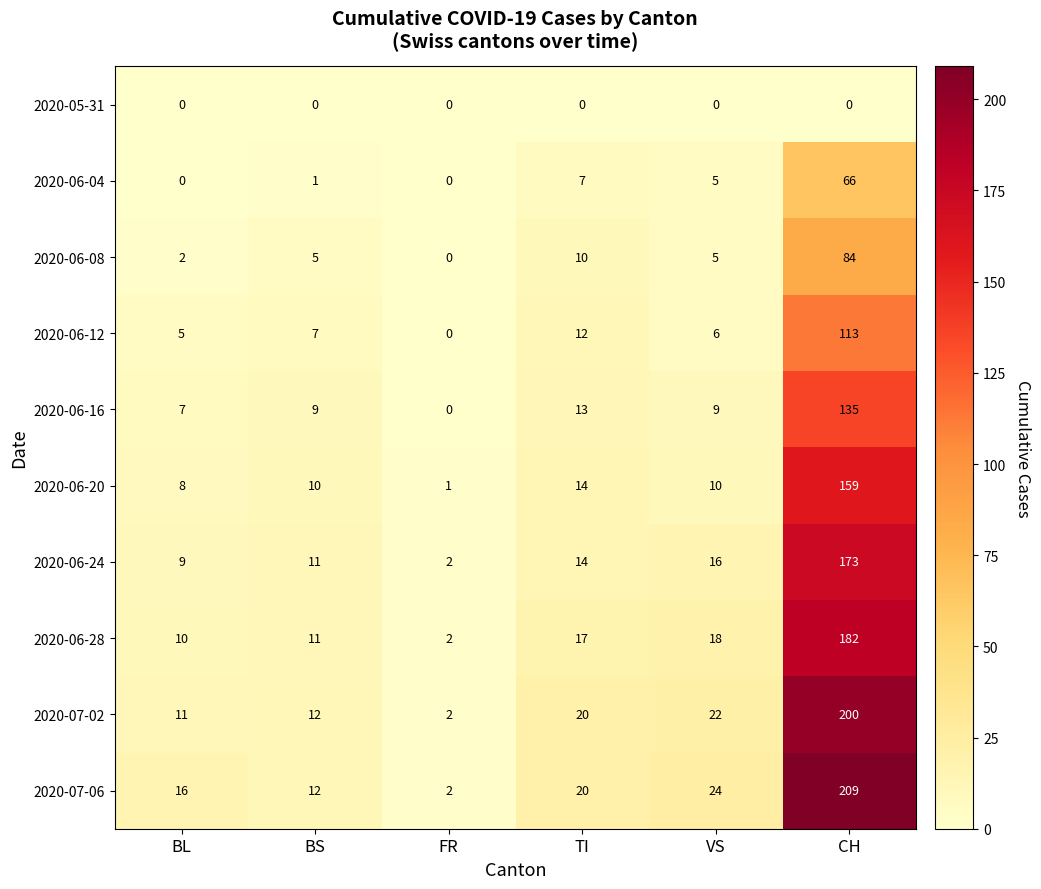

Rank the series by their maximum value, from lowest to highest.

2020-05-31, 2020-06-04, 2020-06-08, 2020-06-12, 2020-06-16, 2020-06-20, 2020-06-24, 2020-06-28, 2020-07-02, 2020-07-06